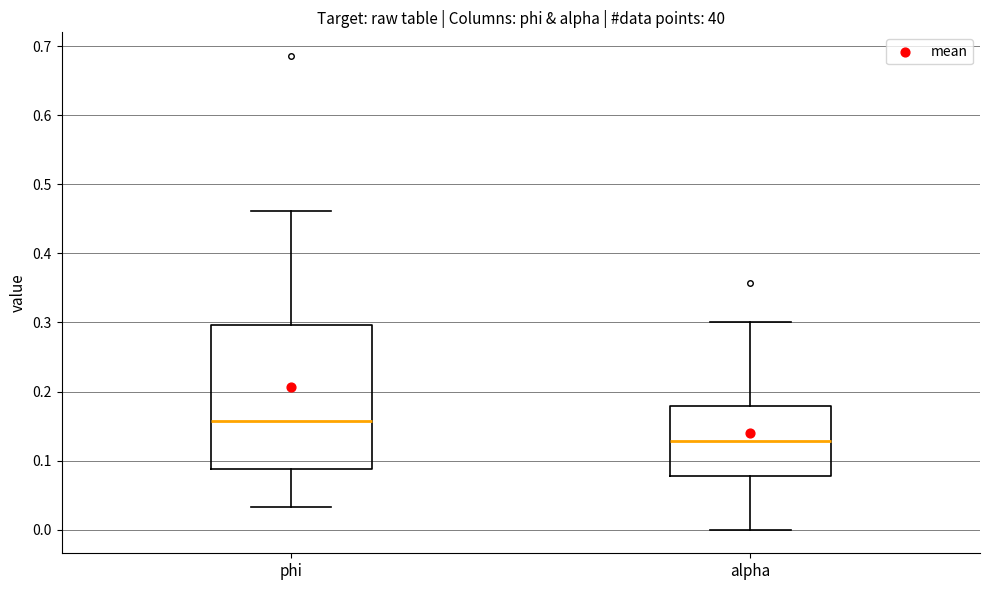

Reading left to right, transcribe this box plot: for each box, give where its median line is, the range the box spans, and where its two whiskers end, as read against the y-axis. The values are not printed on the chart, so give them approximately, as read against the axis.

phi: median 0.16, box 0.09 to 0.30, whiskers 0.03 to 0.46
alpha: median 0.13, box 0.08 to 0.18, whiskers 0.00 to 0.30